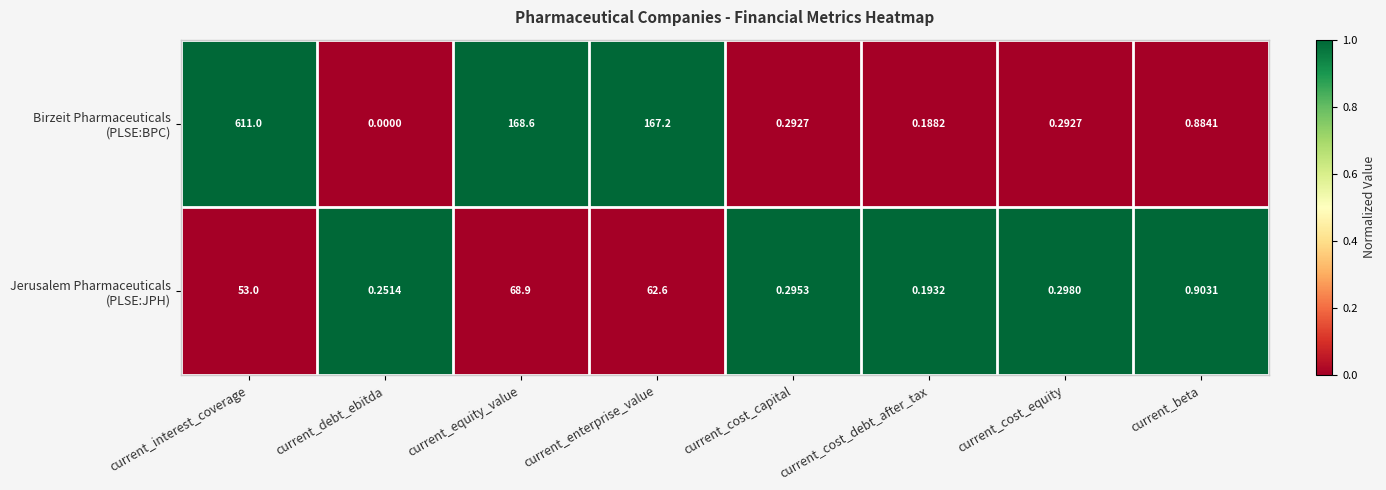

At which category is the sum across all series the highest?

current_interest_coverage